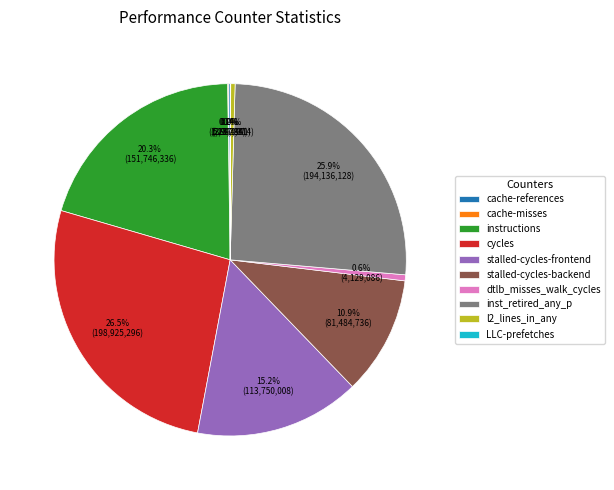

True or false: dtlb_misses_walk_cycles accounts for 11% of the total.

False